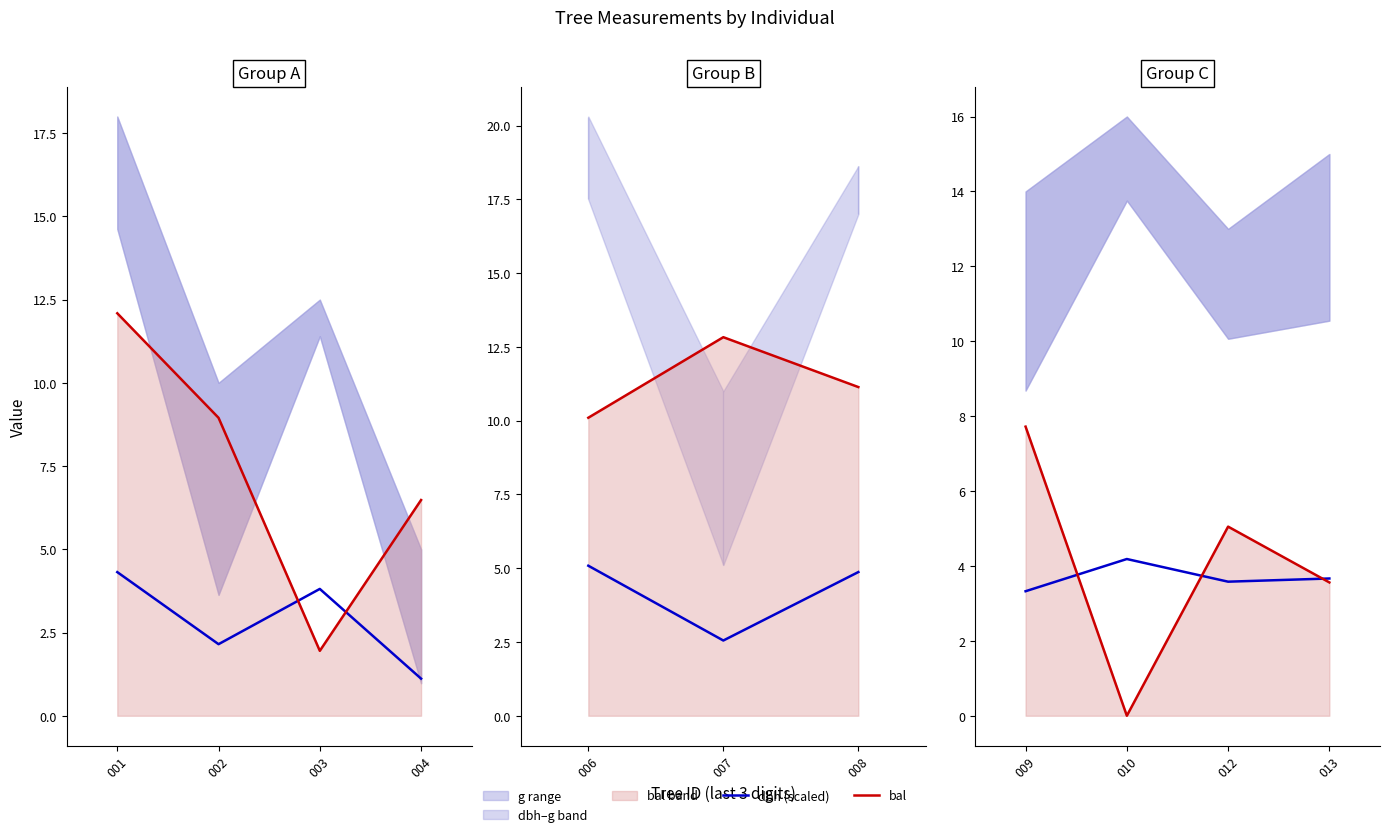

Does the chart display data point markers on the line(s)?

No